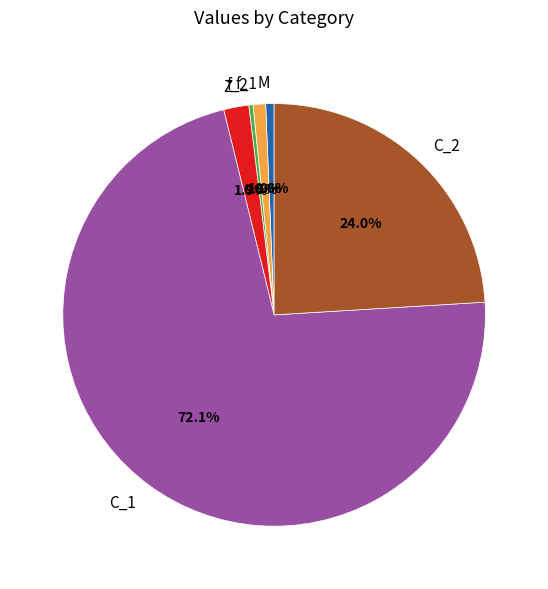

Combined, do M and f_1 account for over 50%?

No